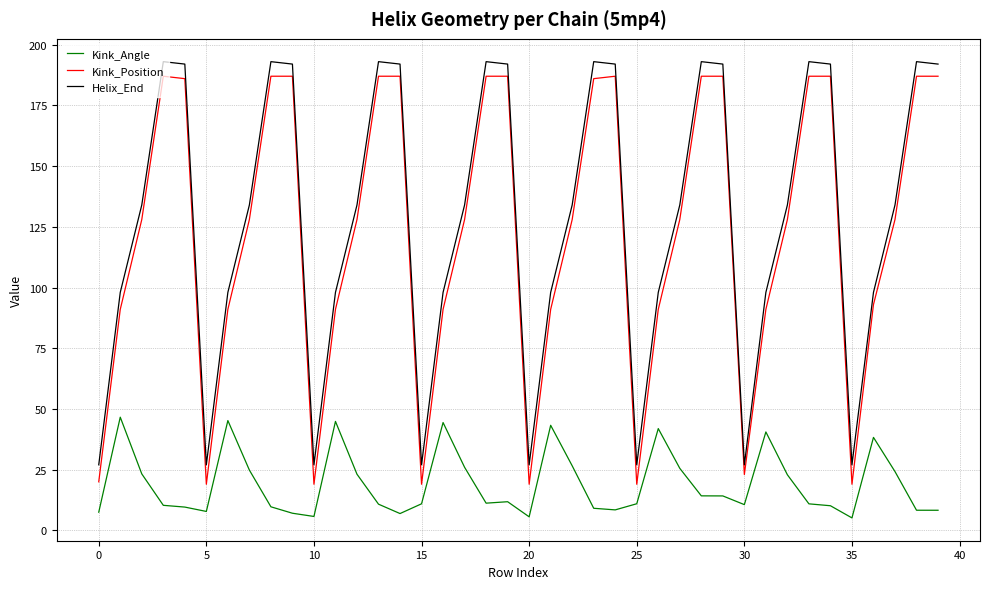

True or false: Kink_Angle and Helix_End intersect in this chart.

False